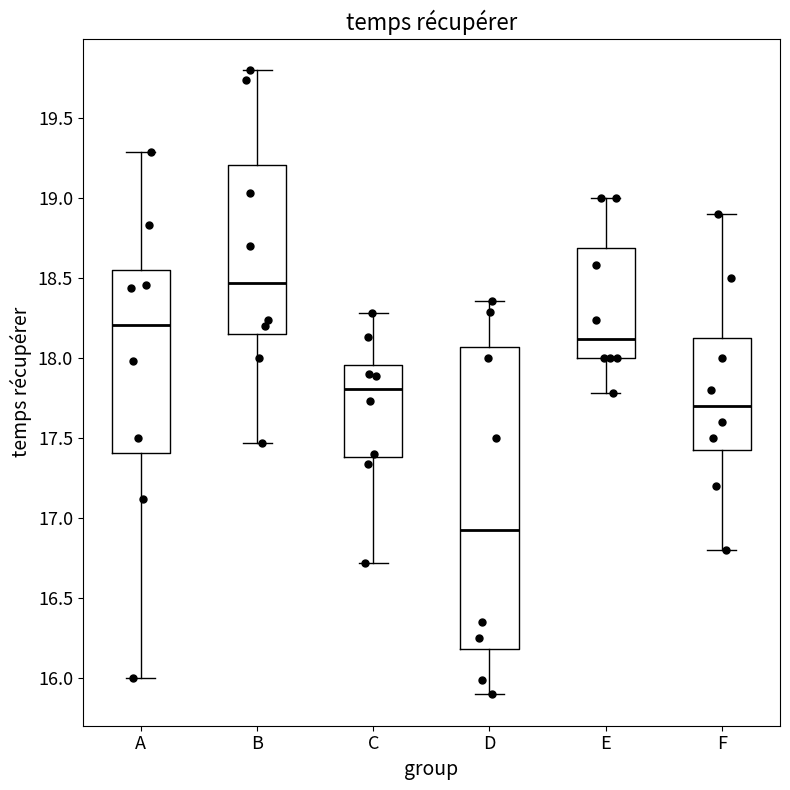

Which box is the tallest, from its lower edge to its upper edge?

D